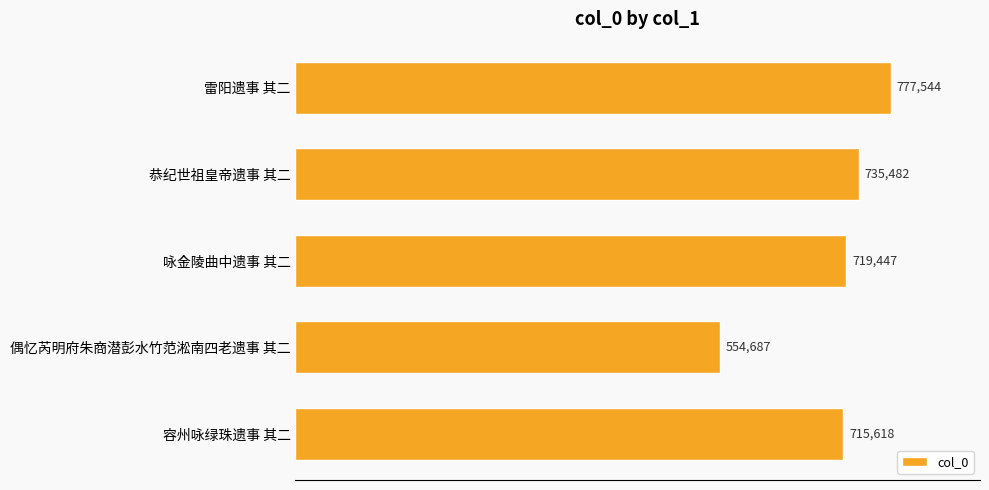

What is the sum of all values?

3502778